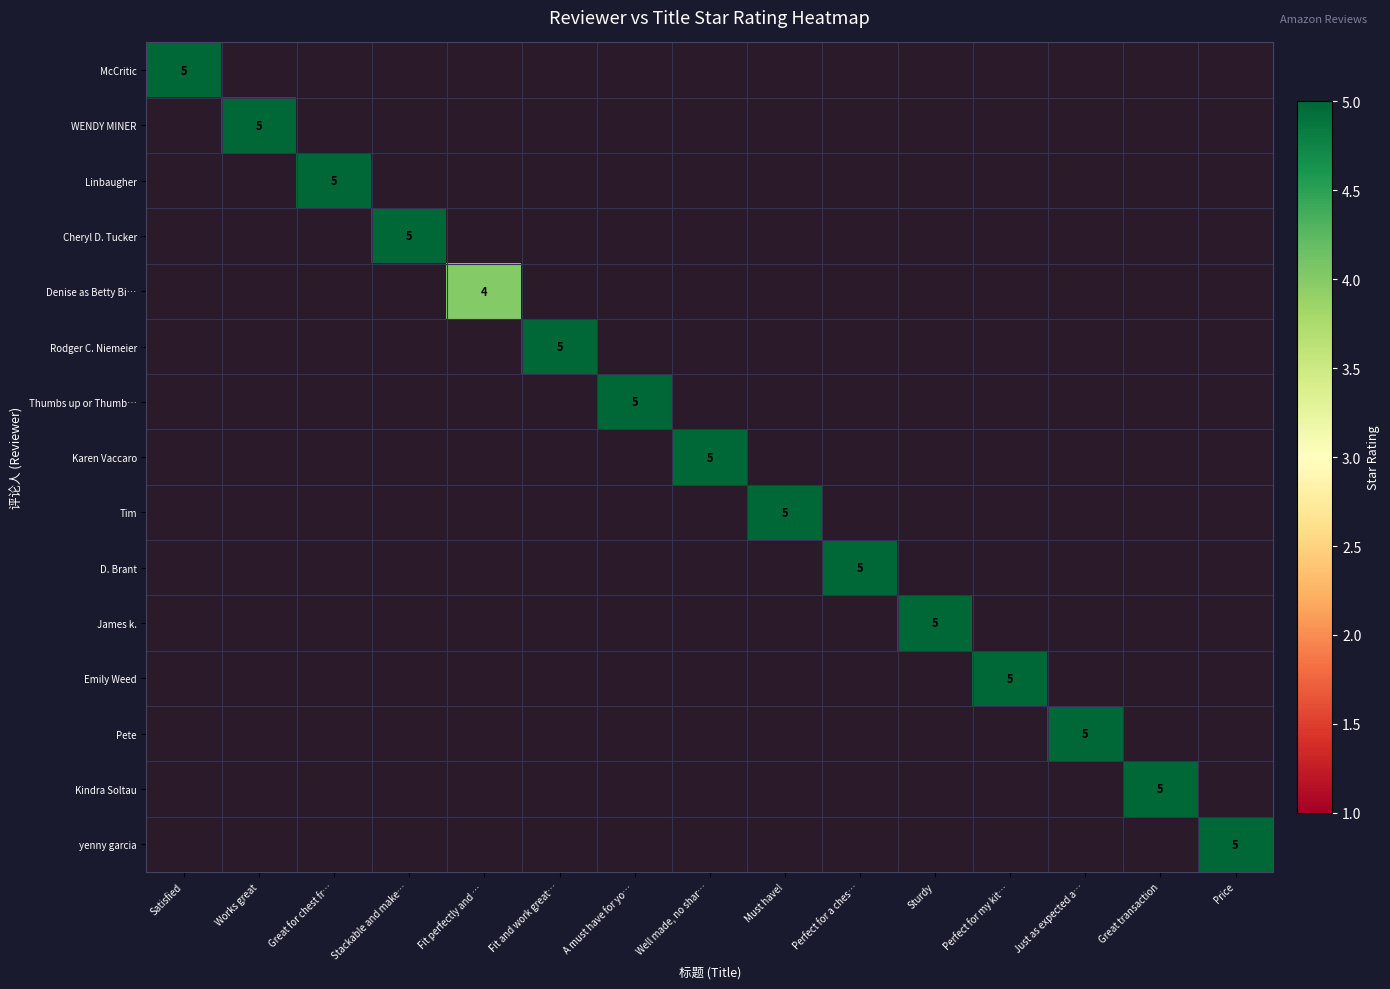

The value of McCritic at Satisfied is 5. True or false?

True